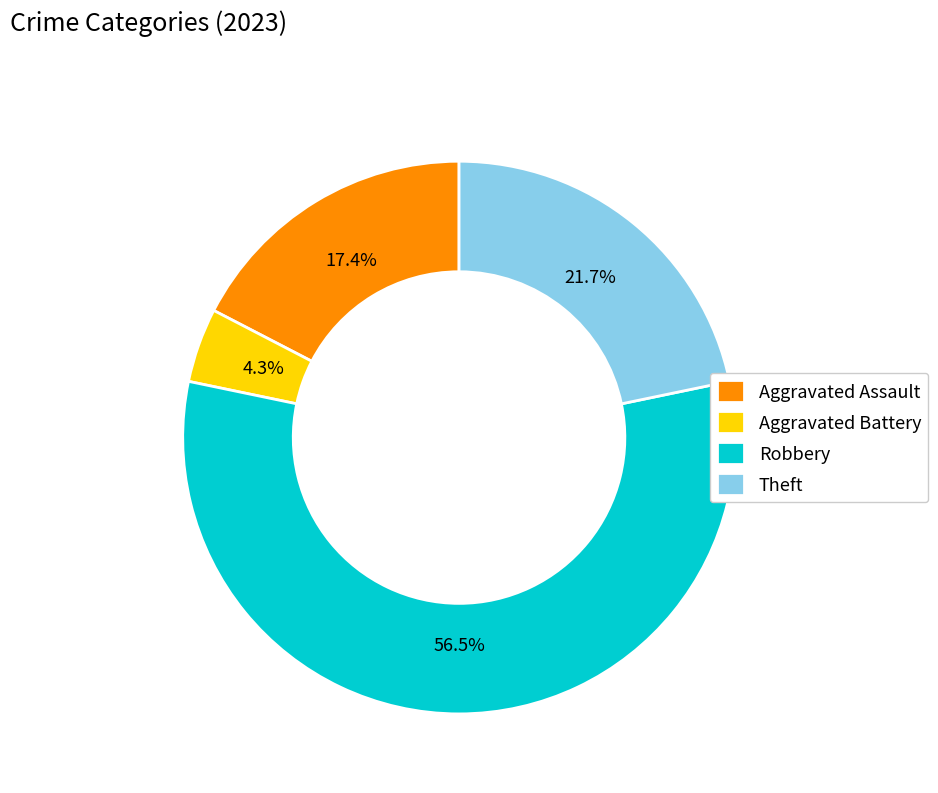

To the nearest percent, what is the difference between the largest and smallest slice percentages?

52%